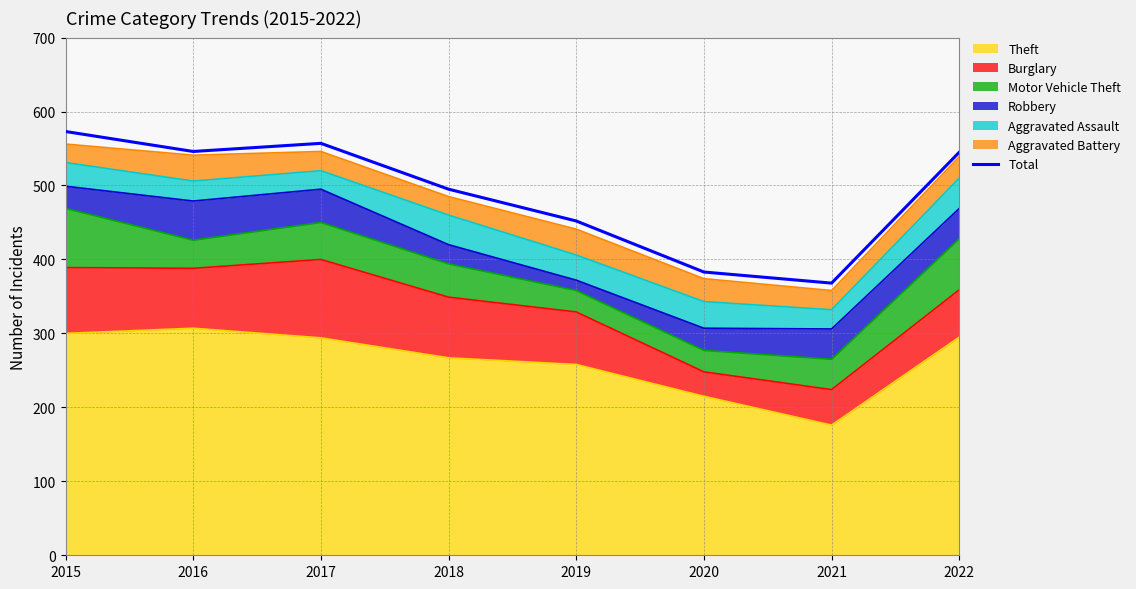

Where is the first local maximum?

2017